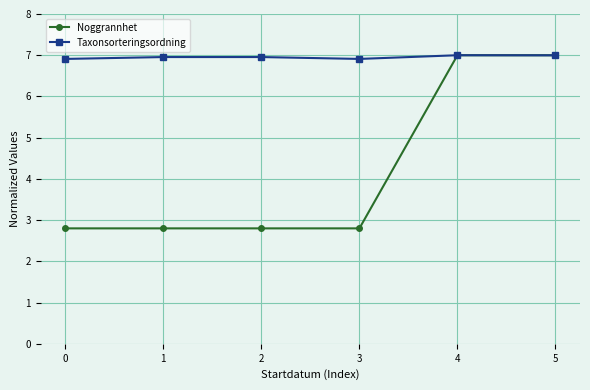

Which series changed the most between 0 and 4?

Noggrannhet